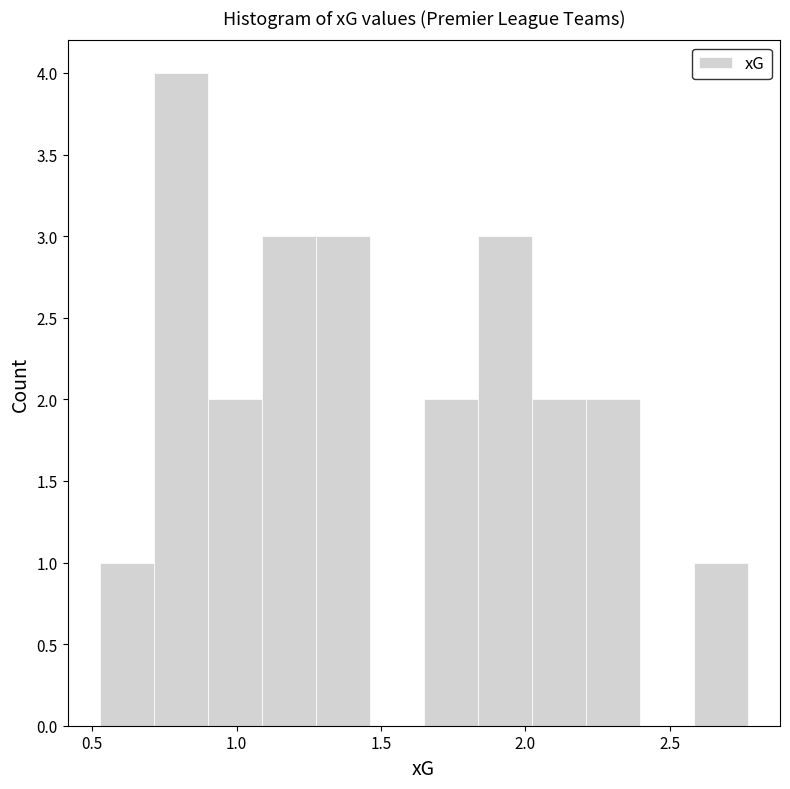

Read against the x-axis, roughly where is the centre of the tallest bar?

0.80